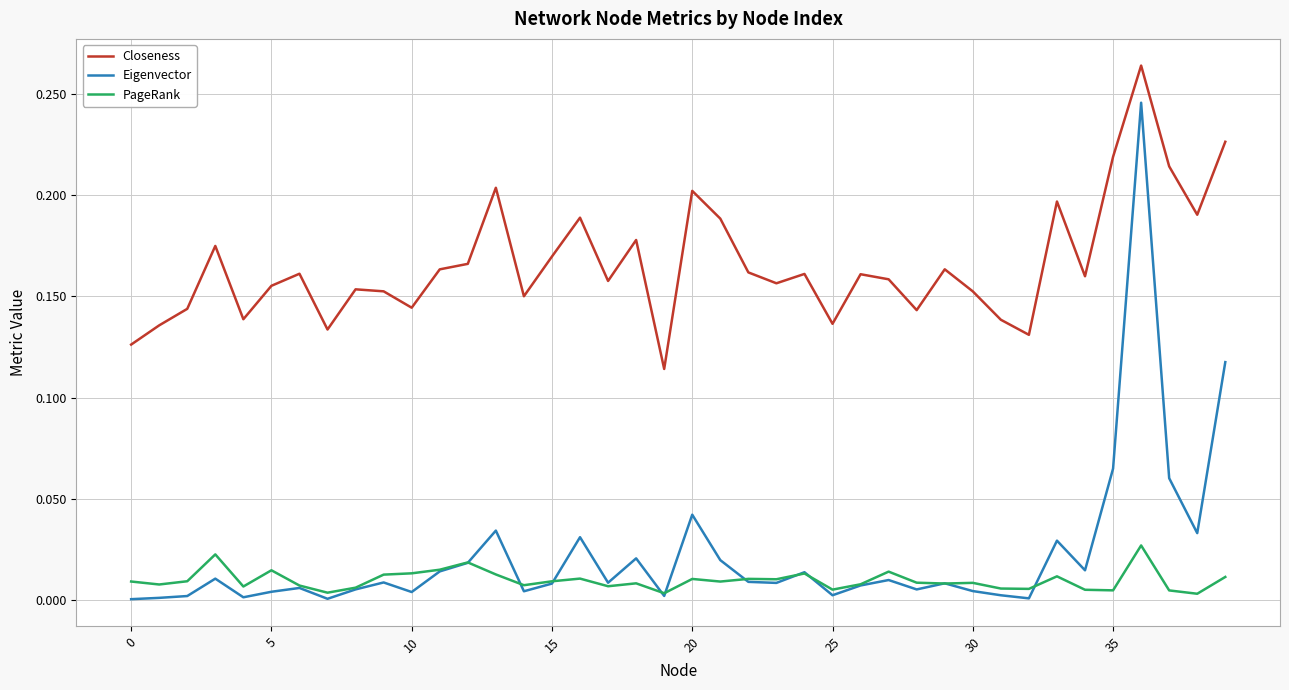

Count the Closeness values in the range 0 to 1.

40